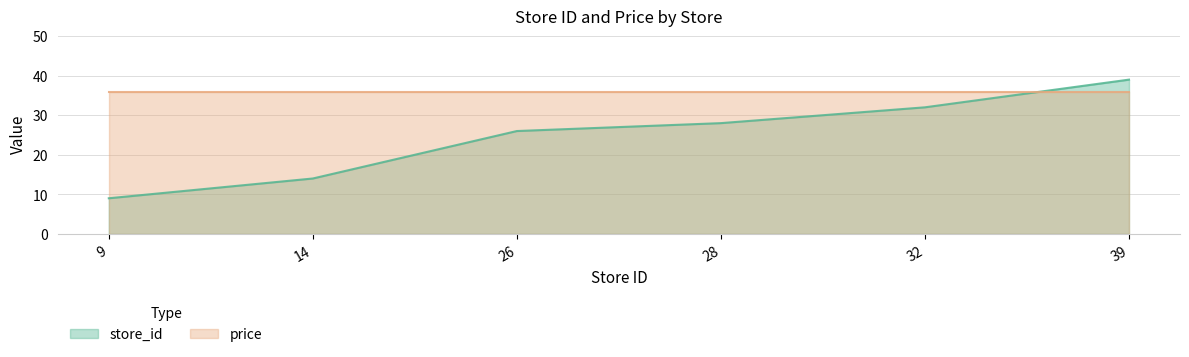

Count the values in the range 14 to 32.

4